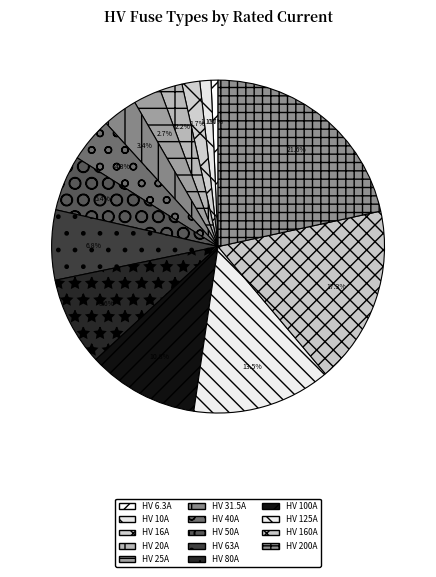

Count the number of slices in the pie.

14